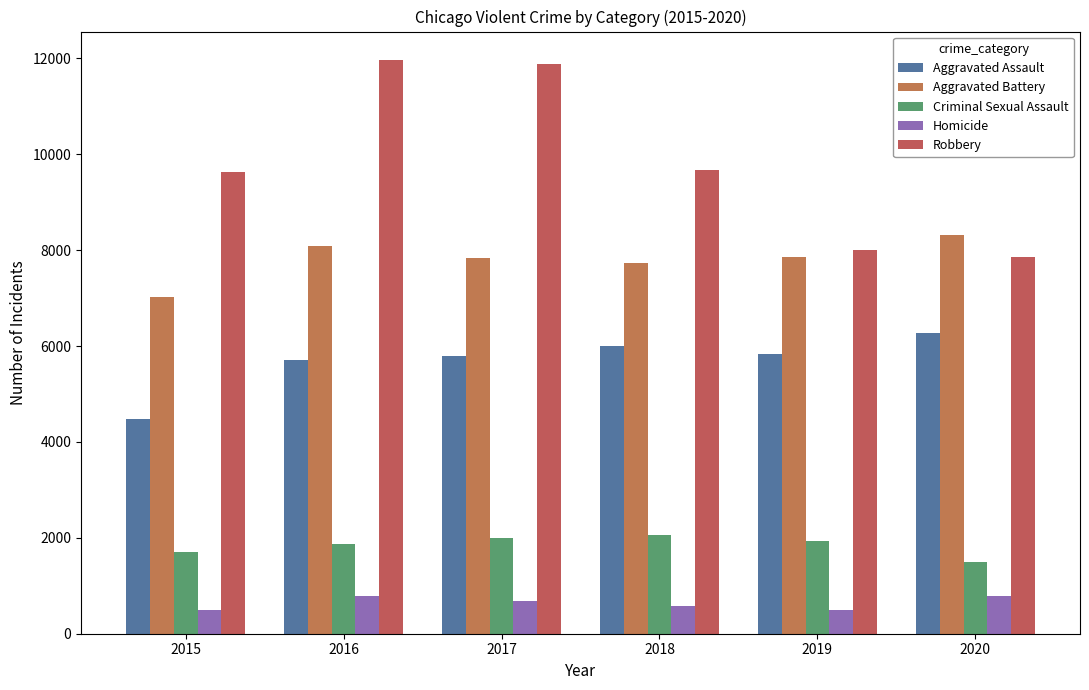

How many Criminal Sexual Assault values are between 1713 and 1994?

4